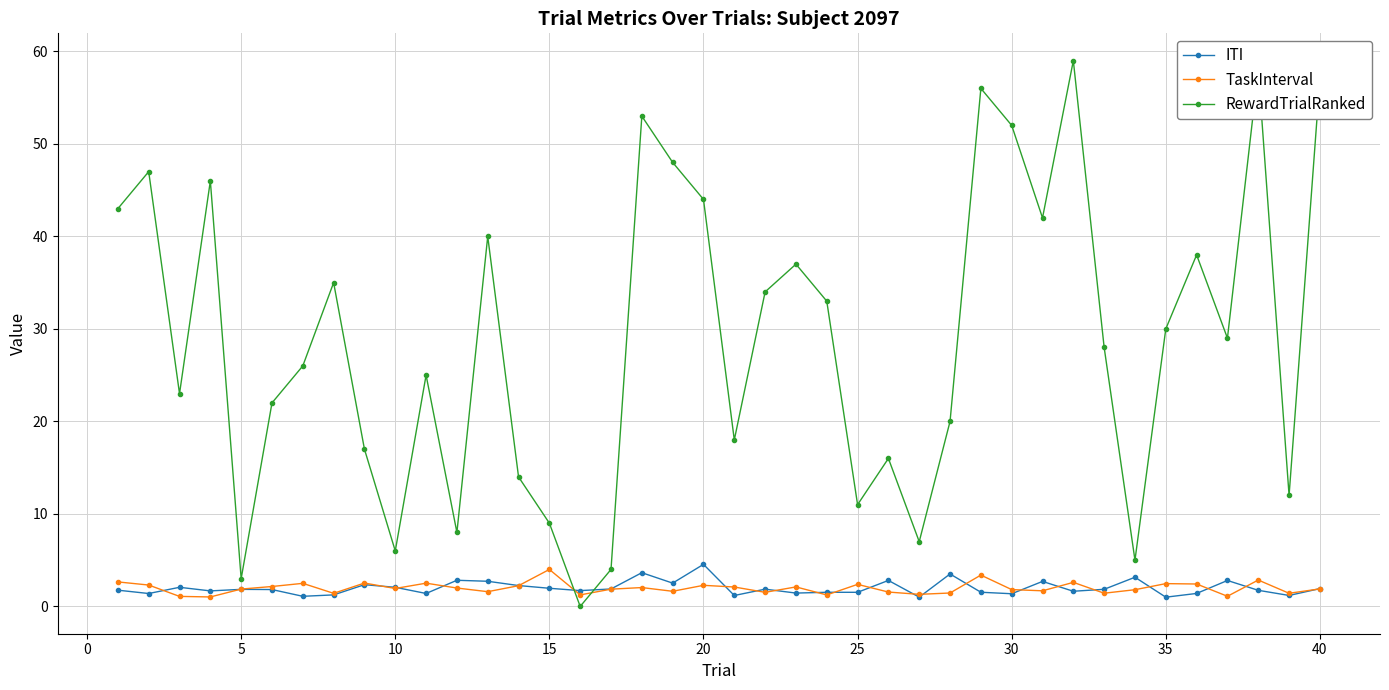

Which series has the largest range (max minus min)?

RewardTrialRanked